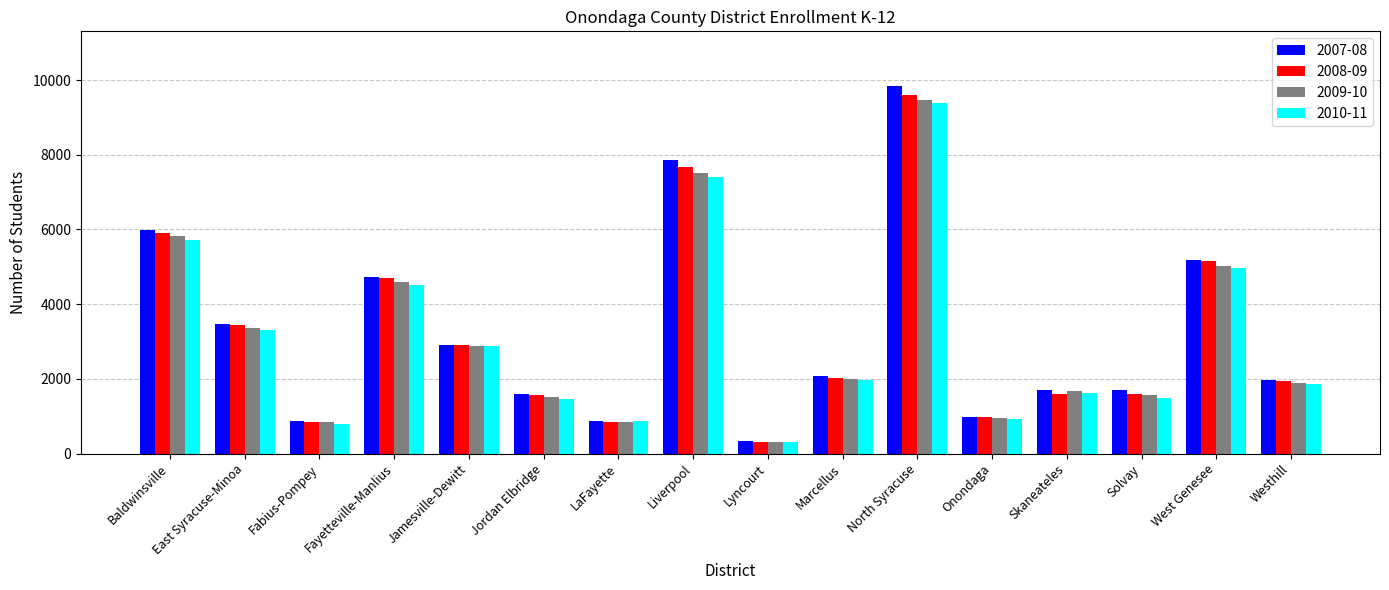

Which category has the lowest value across all series?

Lyncourt